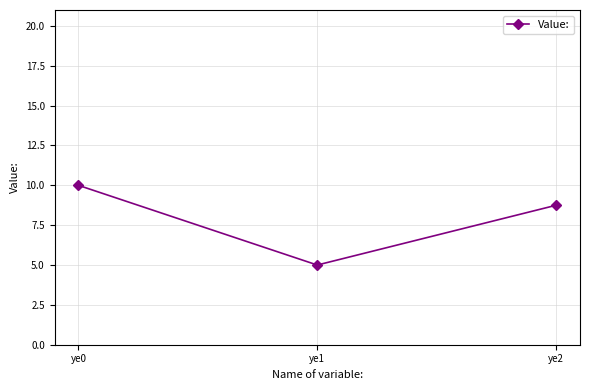

What is the difference between the maximum and minimum values?

5.0